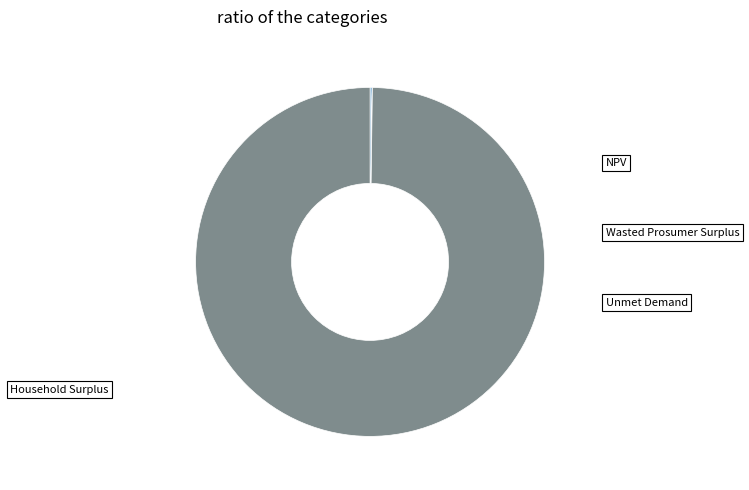

Which slice is the smallest?

Unmet Demand